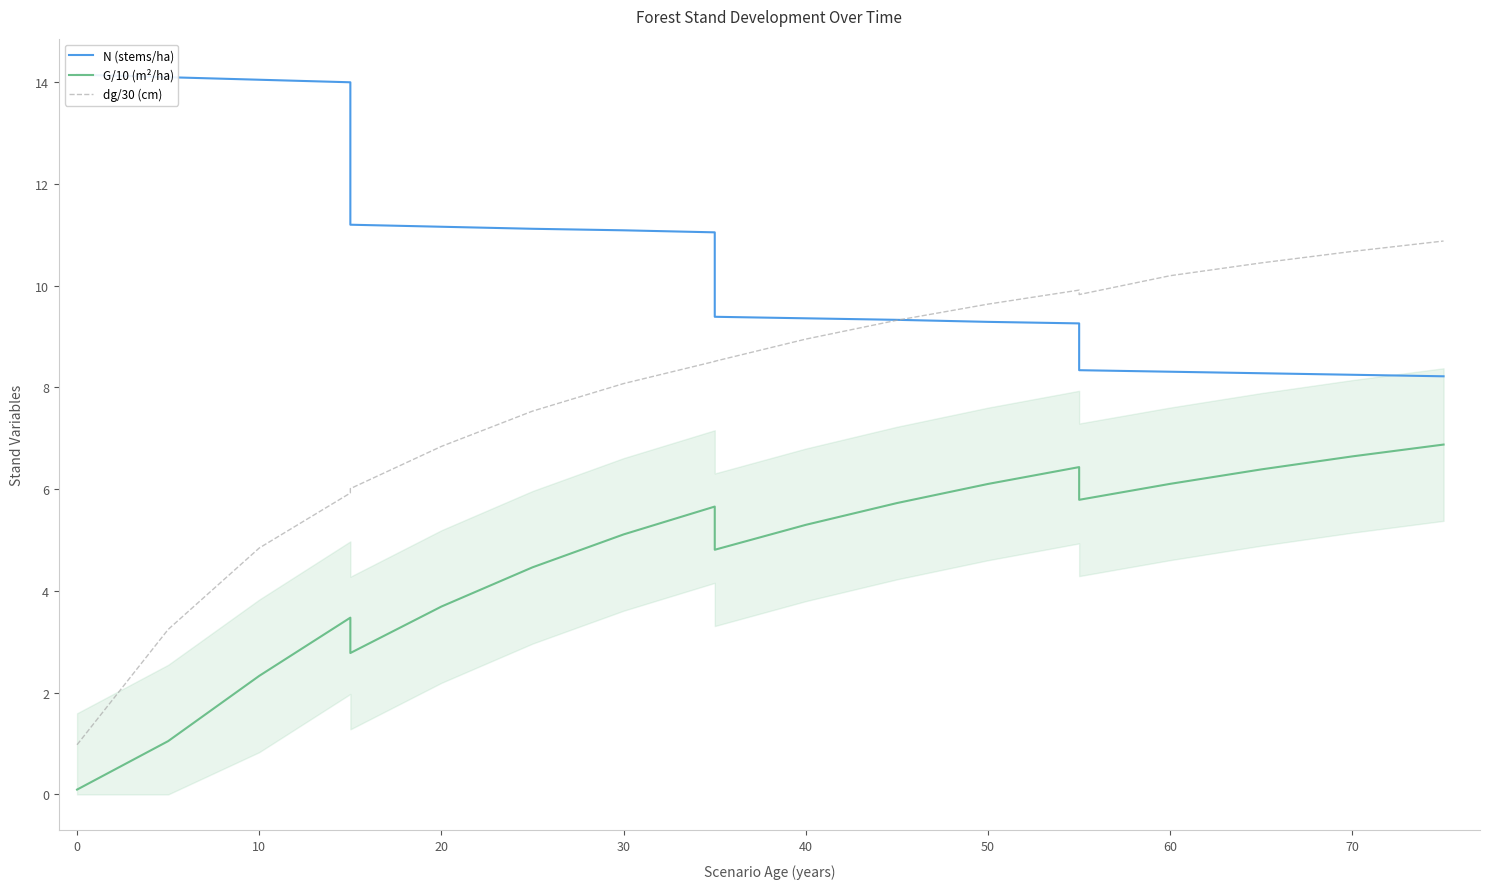

How many data points does each series have?

20